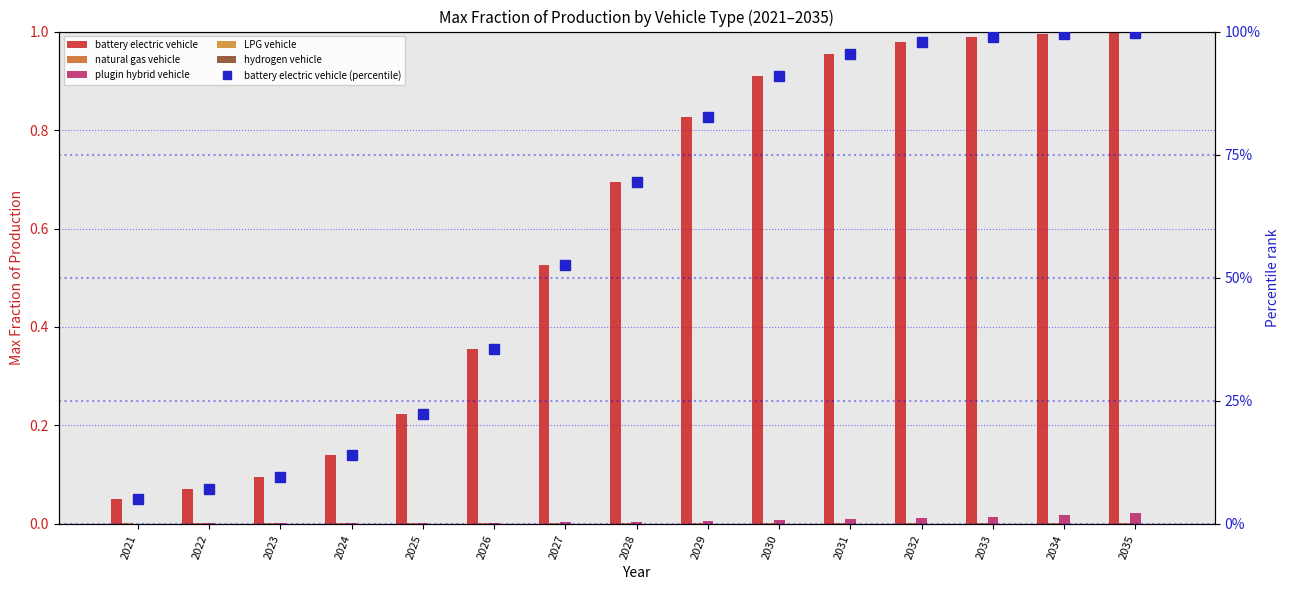

List the series in order of their peak value, lowest first.

hydrogen vehicle, LPG vehicle, natural gas vehicle, plugin hybrid vehicle, battery electric vehicle, battery electric vehicle (percentile)